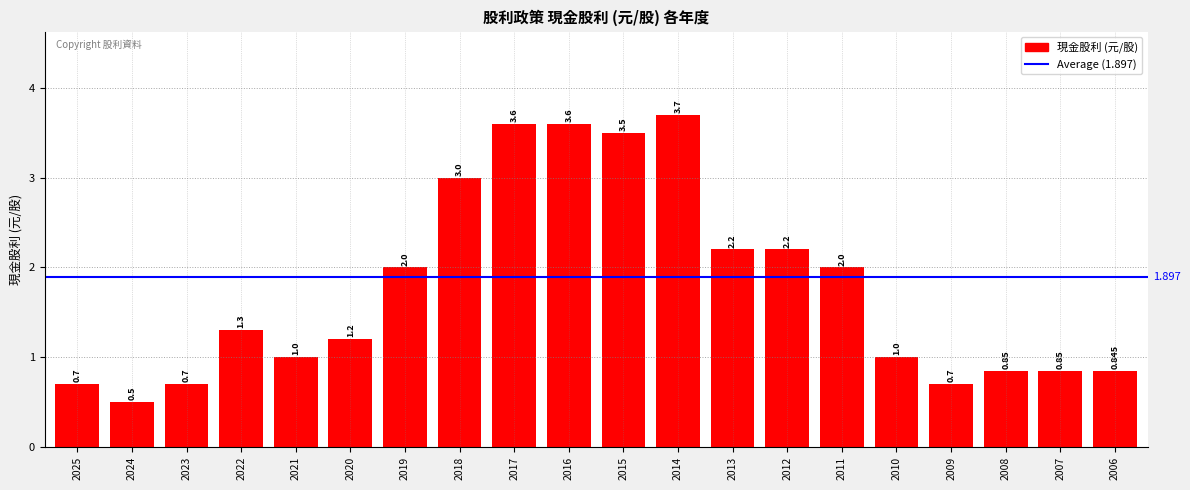

How many series are shown in this chart?

1